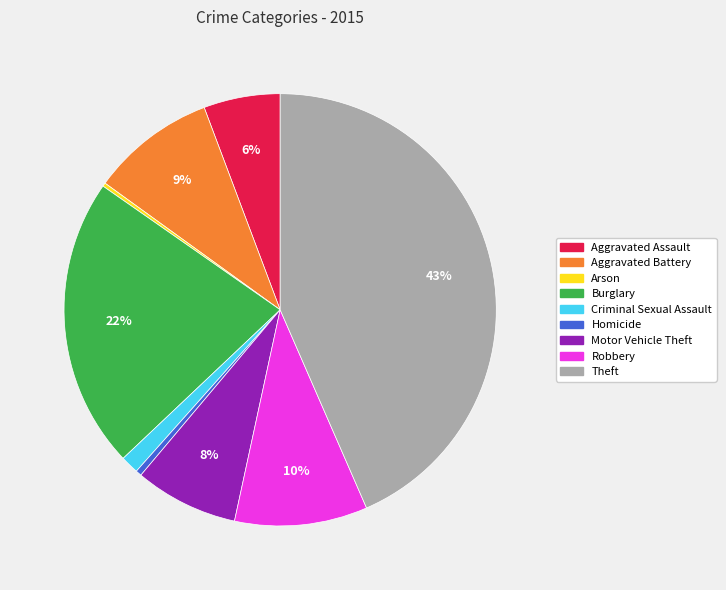

What percentage is the Burglary slice, to the nearest percent?

22%